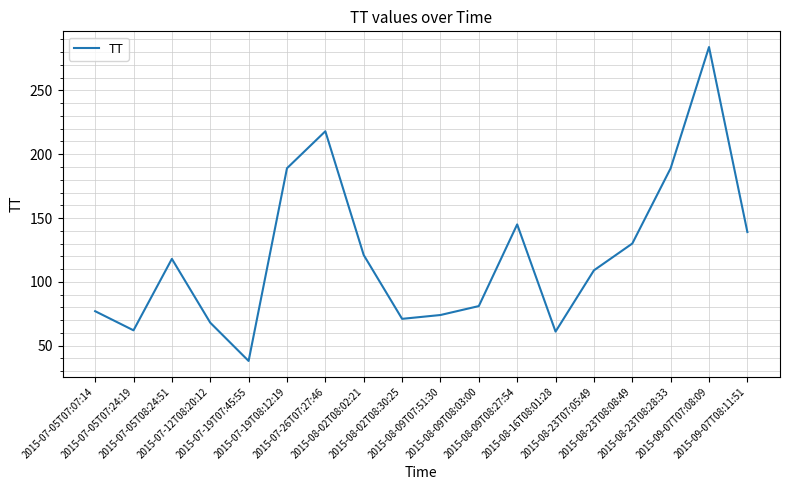

What is the maximum value shown in the chart?

284